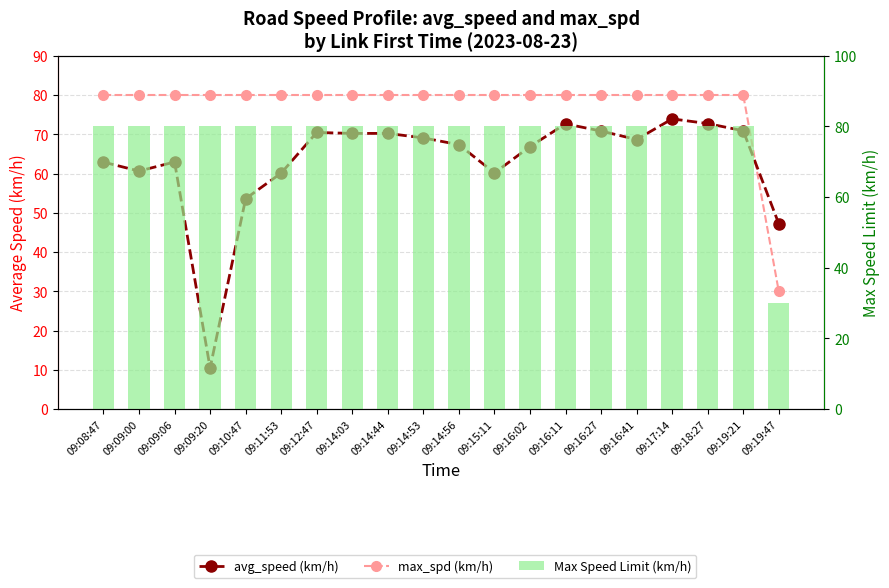

True or false: max_spd (km/h) has a value of 30.0 at 09:19:47.

True